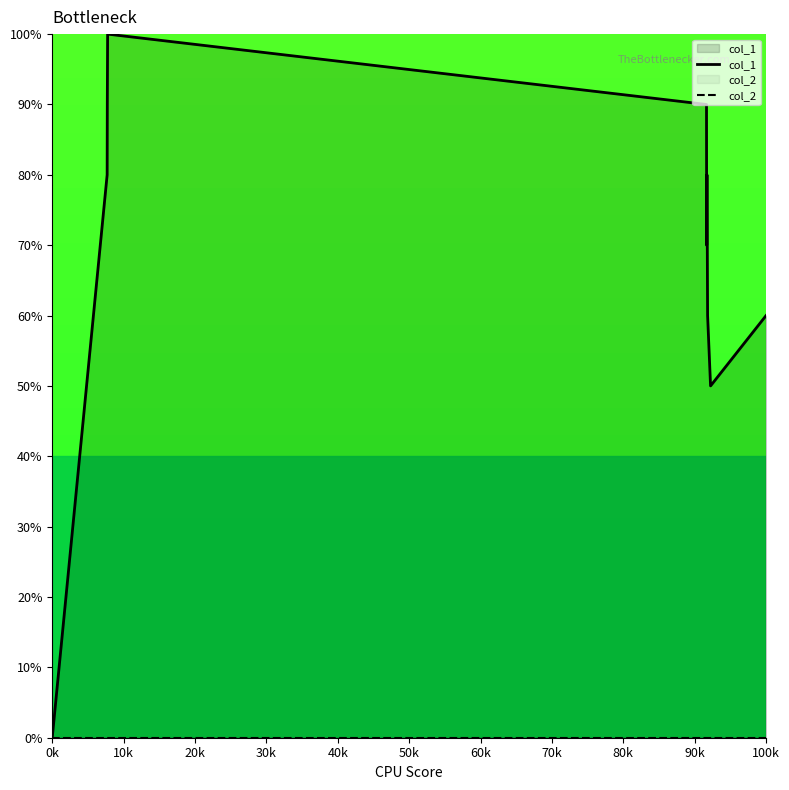

Which has a higher value, 90k or 20k?

20k